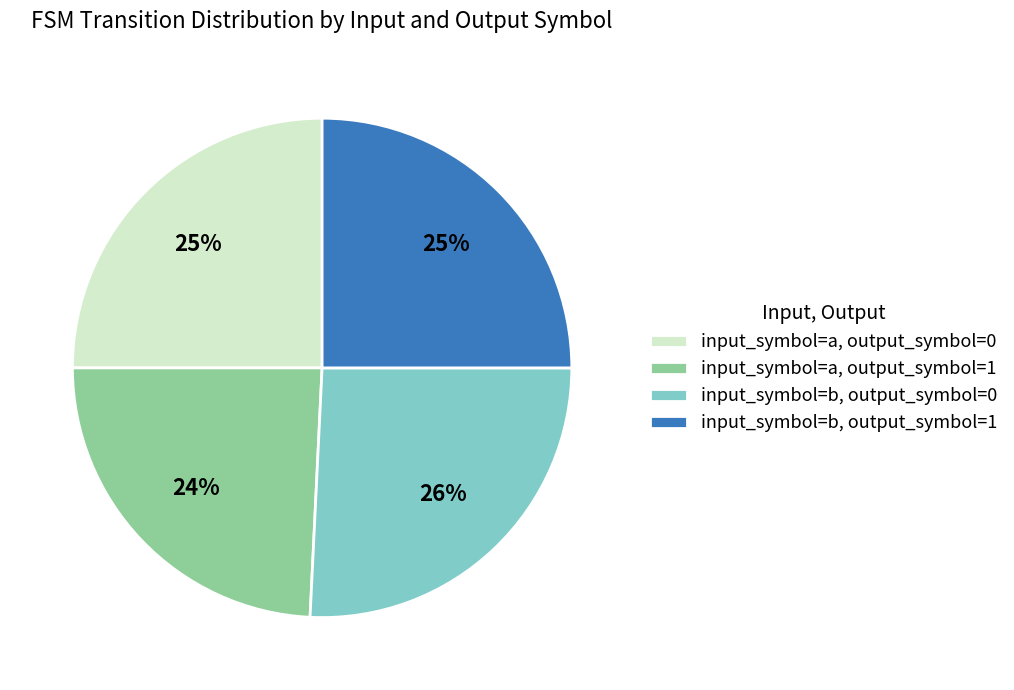

Between input_symbol=a, output_symbol=1 and input_symbol=a, output_symbol=0, which is larger?

input_symbol=a, output_symbol=0